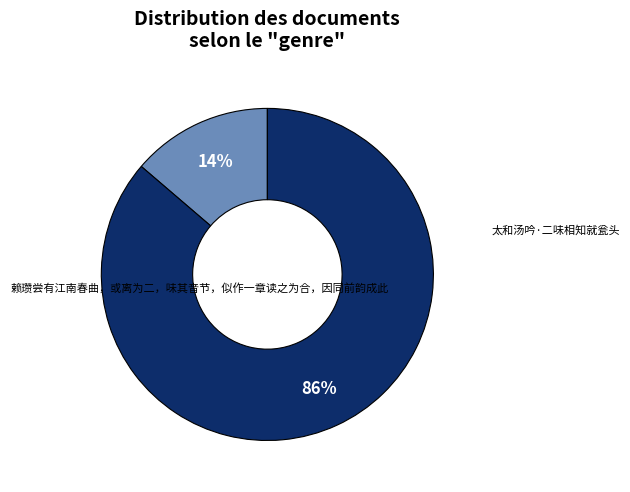

Is there a majority slice in this chart?

Yes